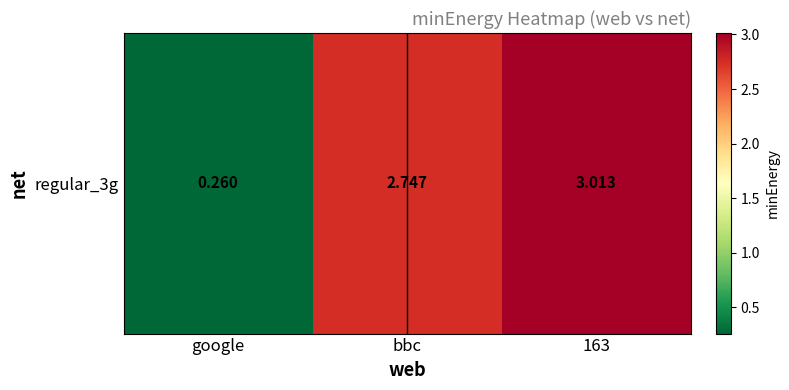

List the labels in order of value, largest first.

163, bbc, google